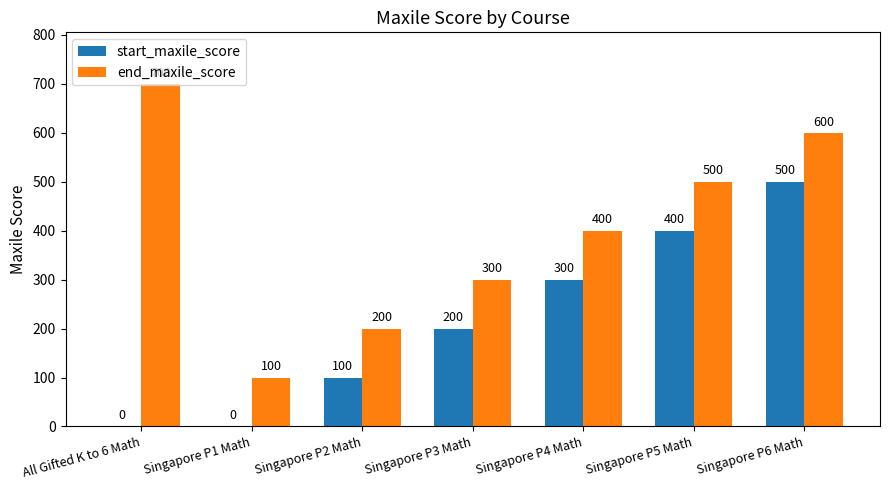

Reading right to left, extract all data points from this chart.

start_maxile_score: 500	400	300	200	100	0	0
end_maxile_score: 600	500	400	300	200	100	700